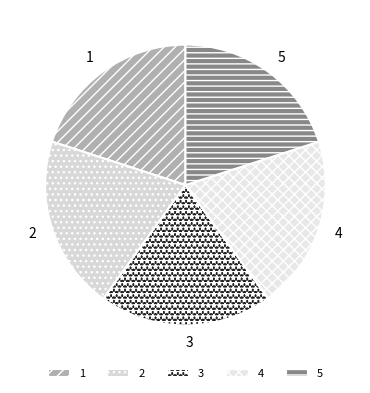

Does 2 account for over 50% of the chart?

No